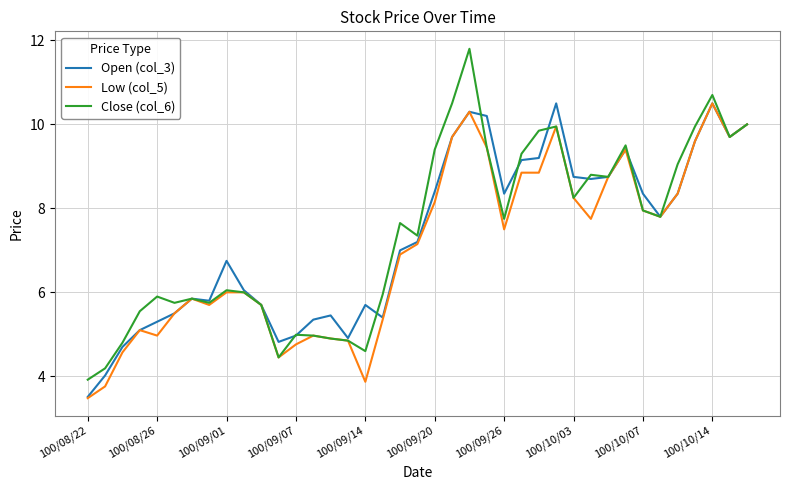

What is the minimum value shown in the chart?

3.5